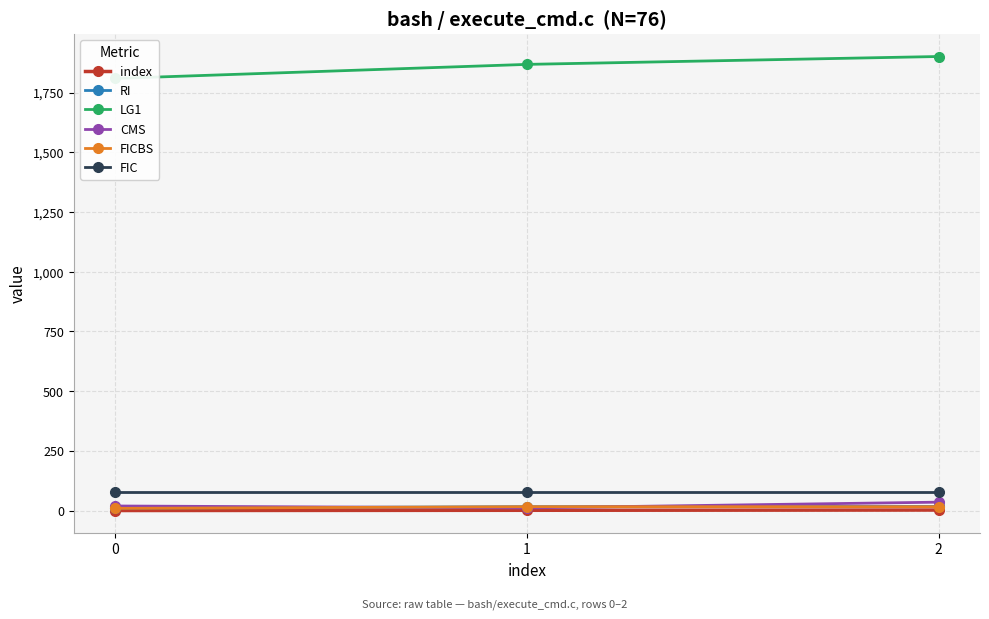

Is it true that CMS equals 35 at 2?

True